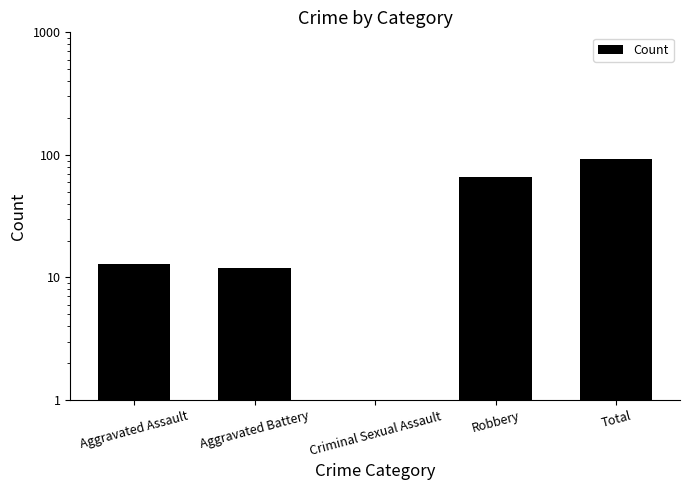

What is the sum of the values at Criminal Sexual Assault and Total?

93